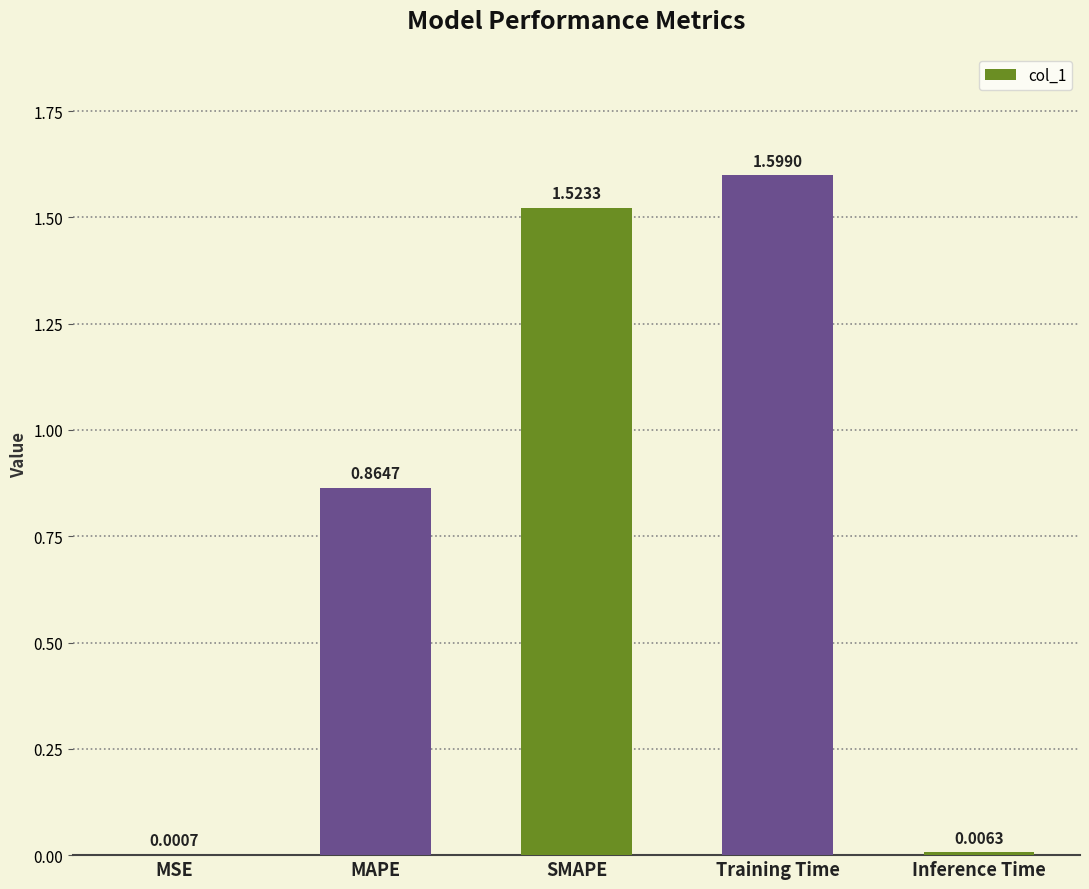

What is the sum of the values at Inference Time and Training Time?

1.6